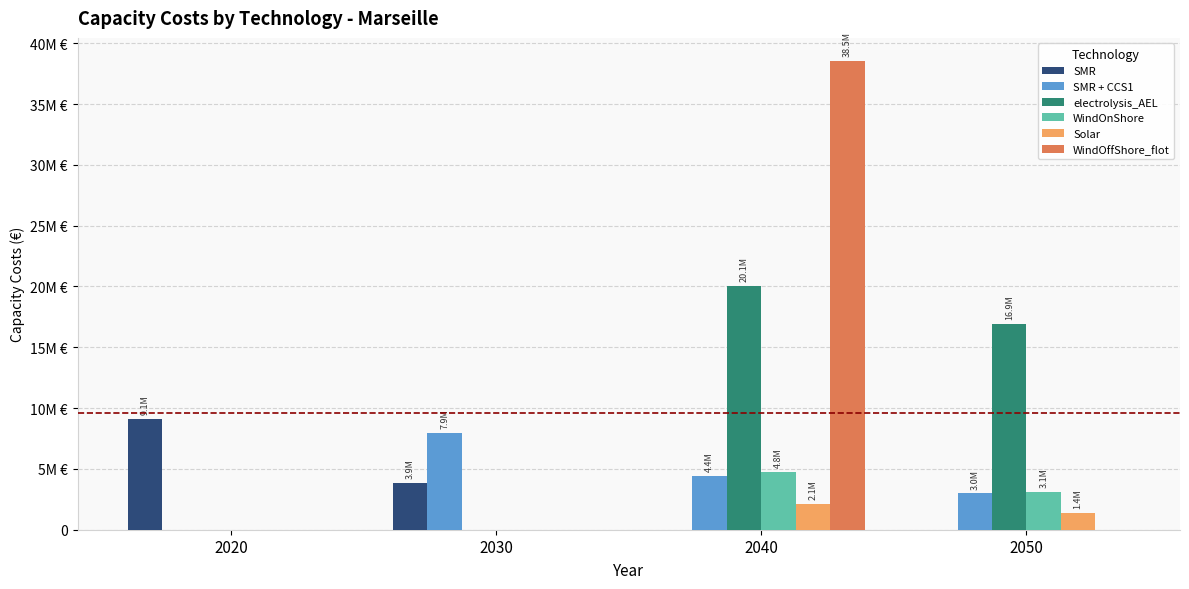

What is the difference between the maximum and minimum values in the SMR series?

9128548.4